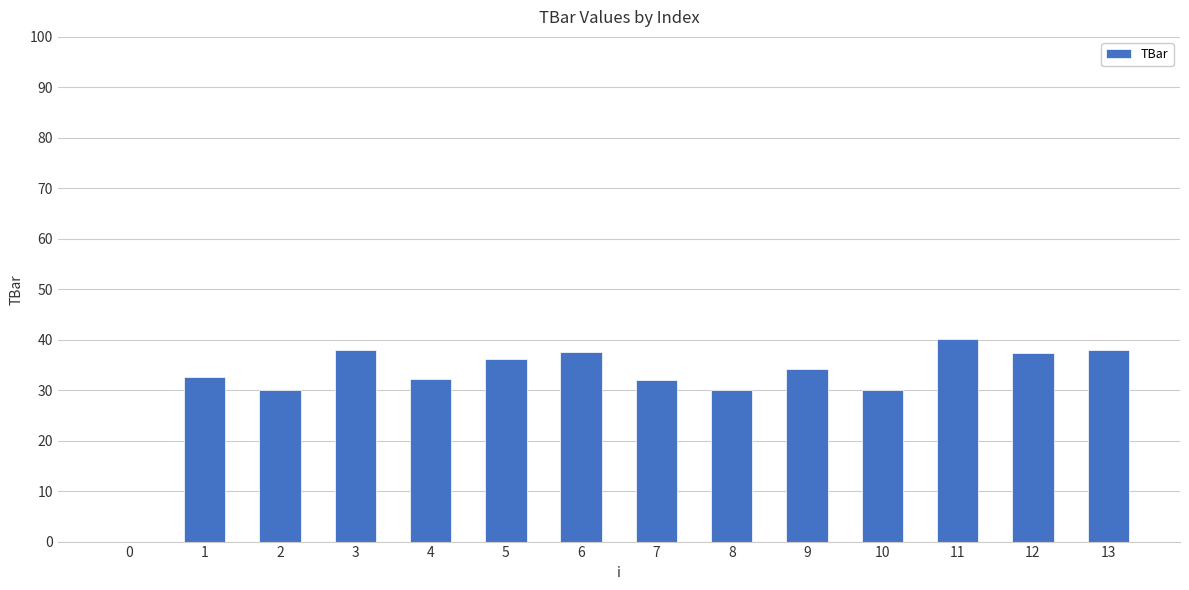

Read the value at 10.

30.0